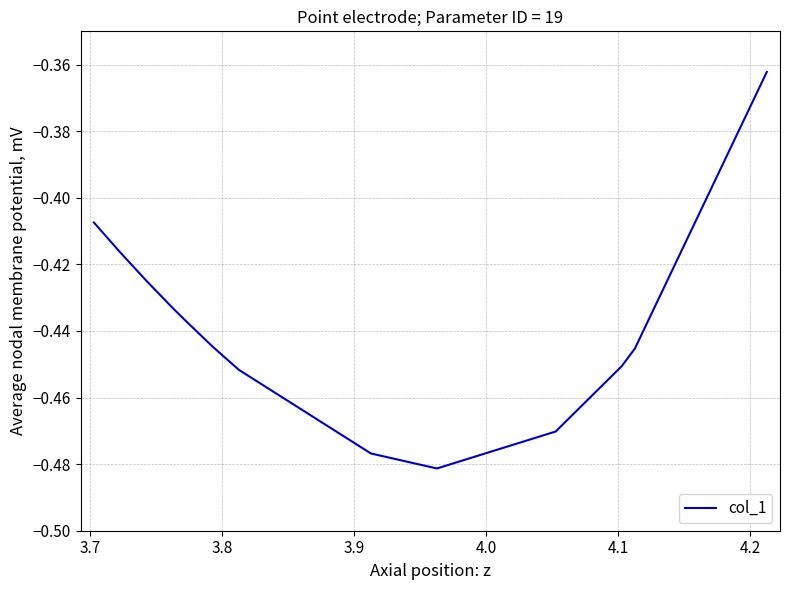

Is this an area chart (filled region under the line)?

No